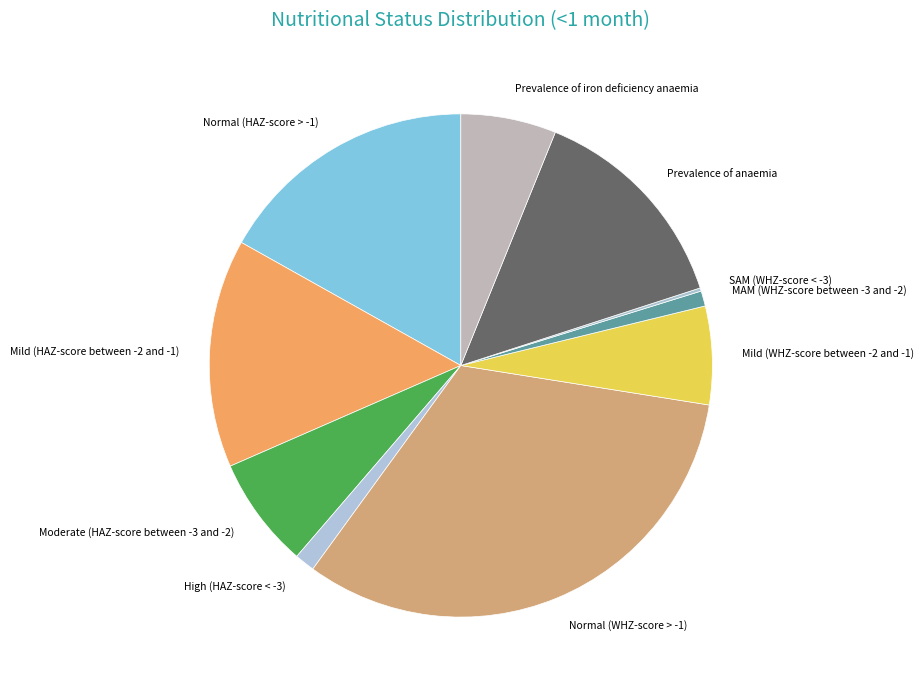

What is the largest slice in the pie chart?

Normal (WHZ-score > -1)